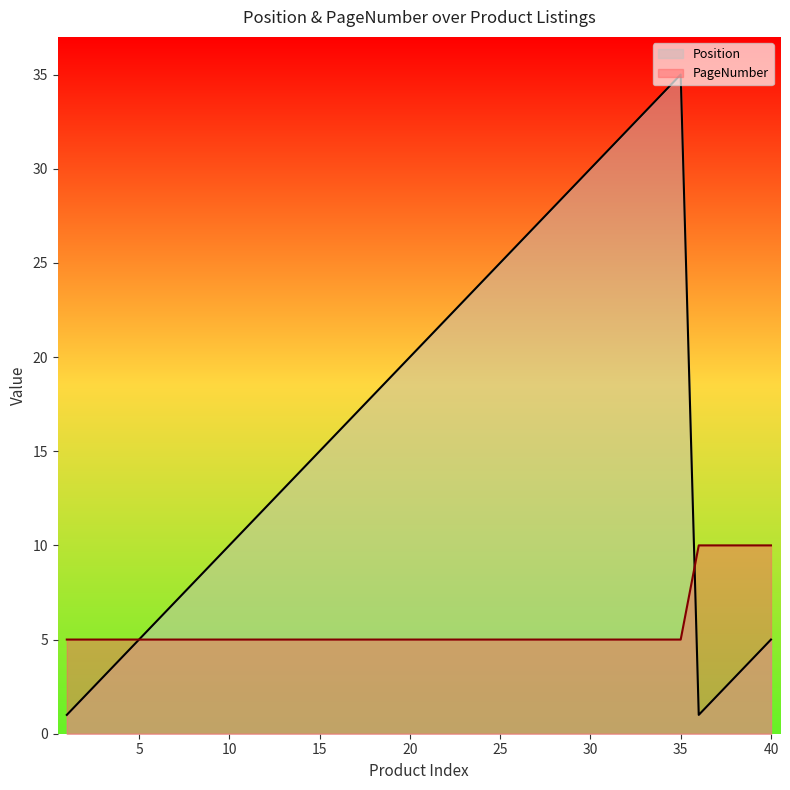

Which series has the largest total across all categories?

Position